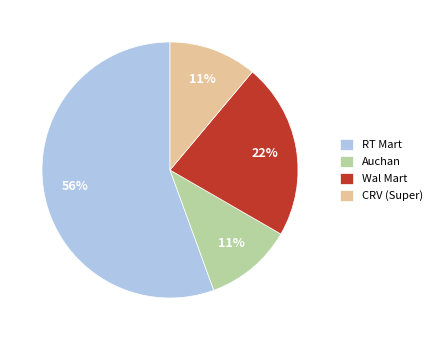

What is the largest slice in the pie chart?

RT Mart